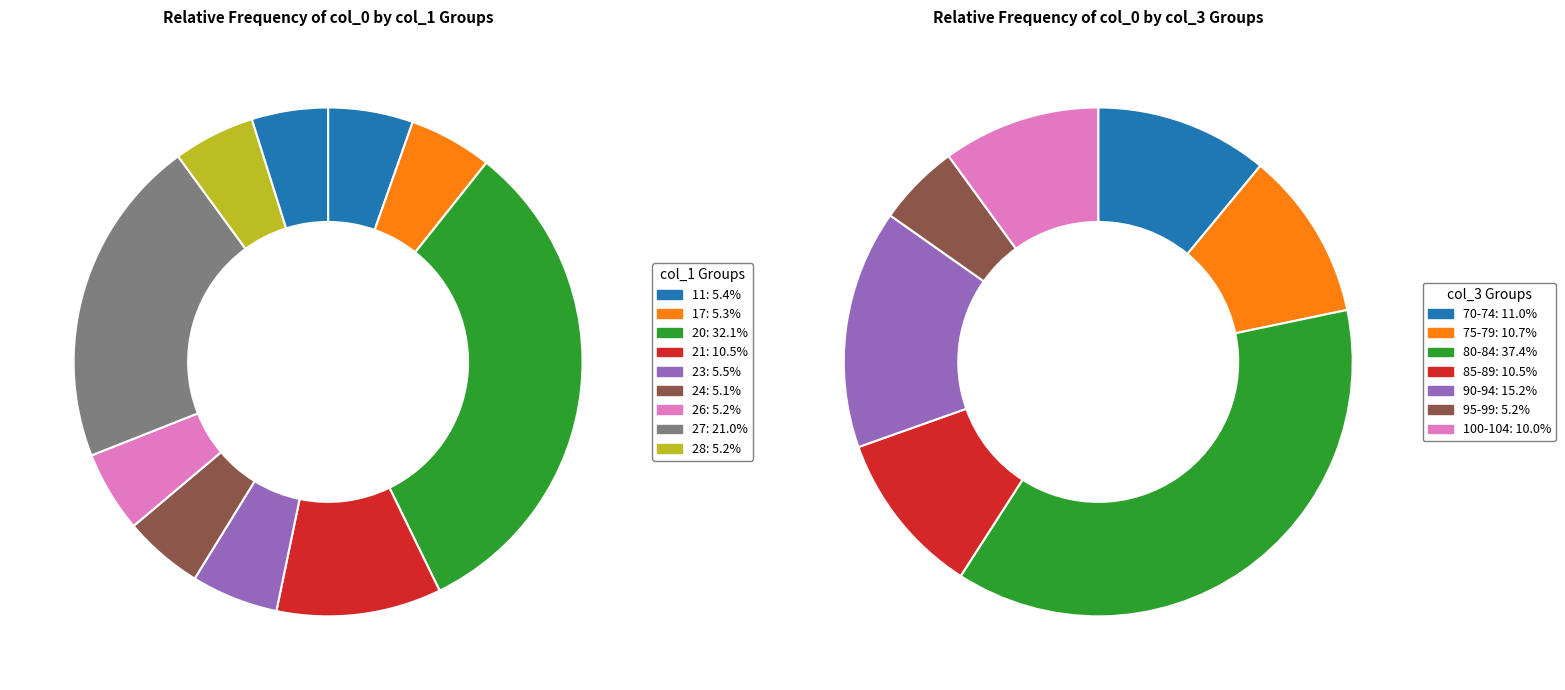

Is the sum of 0 and 4 greater than half?

No